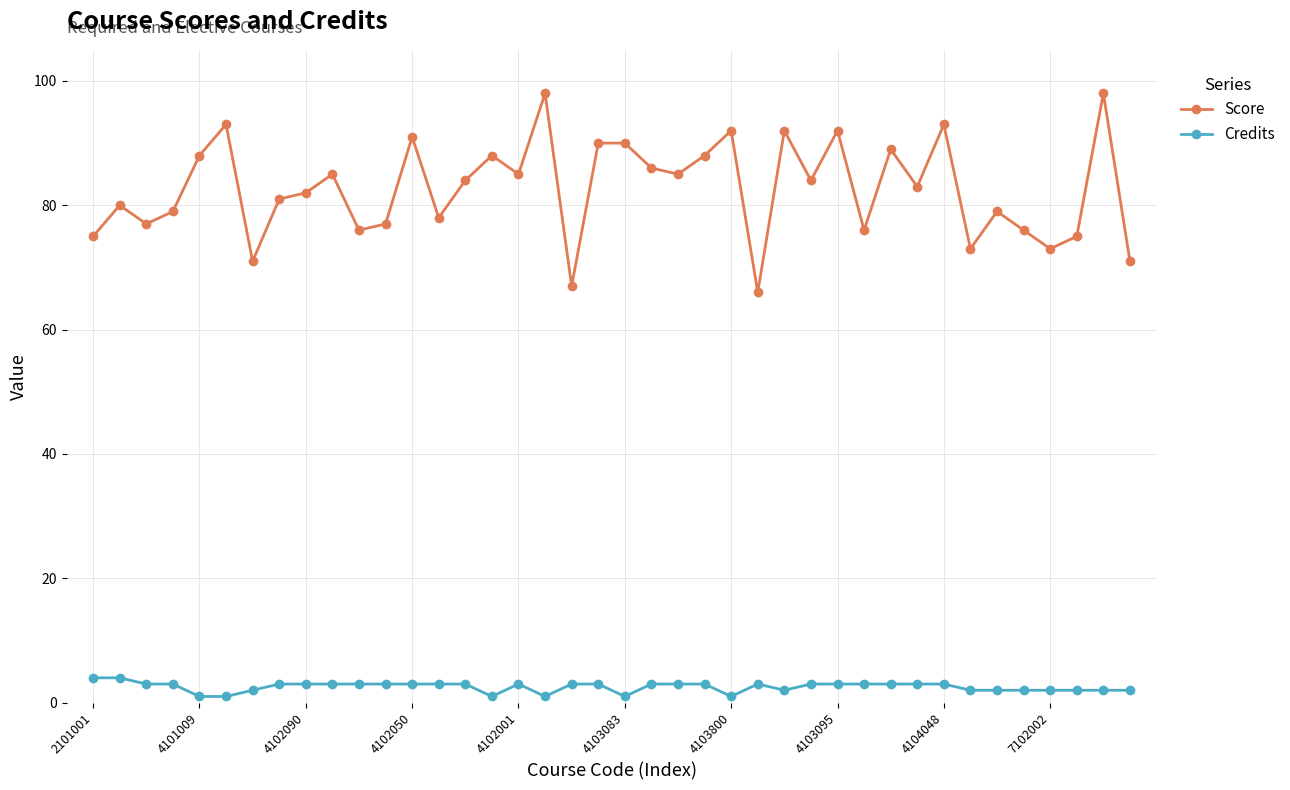

Rank the series by their average value, from highest to lowest.

Score, Credits